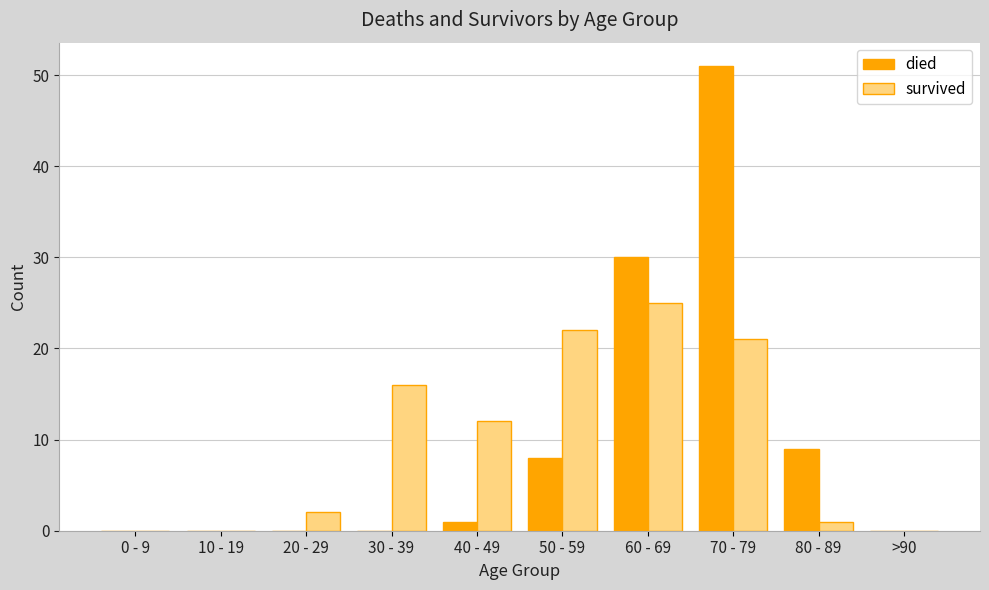

What is the total value across all series at 60 - 69?

55